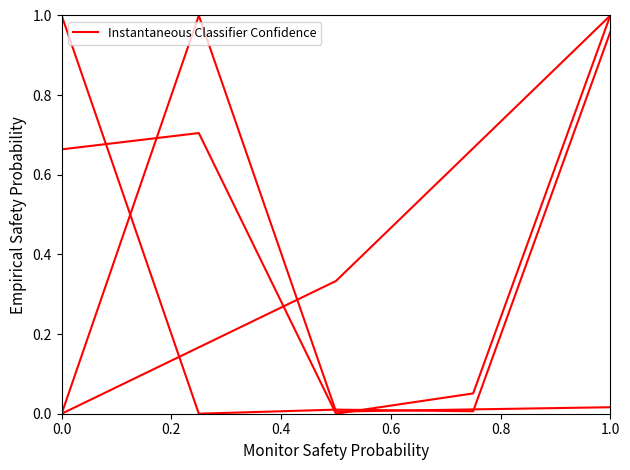

How many lines are shown in the chart?

4